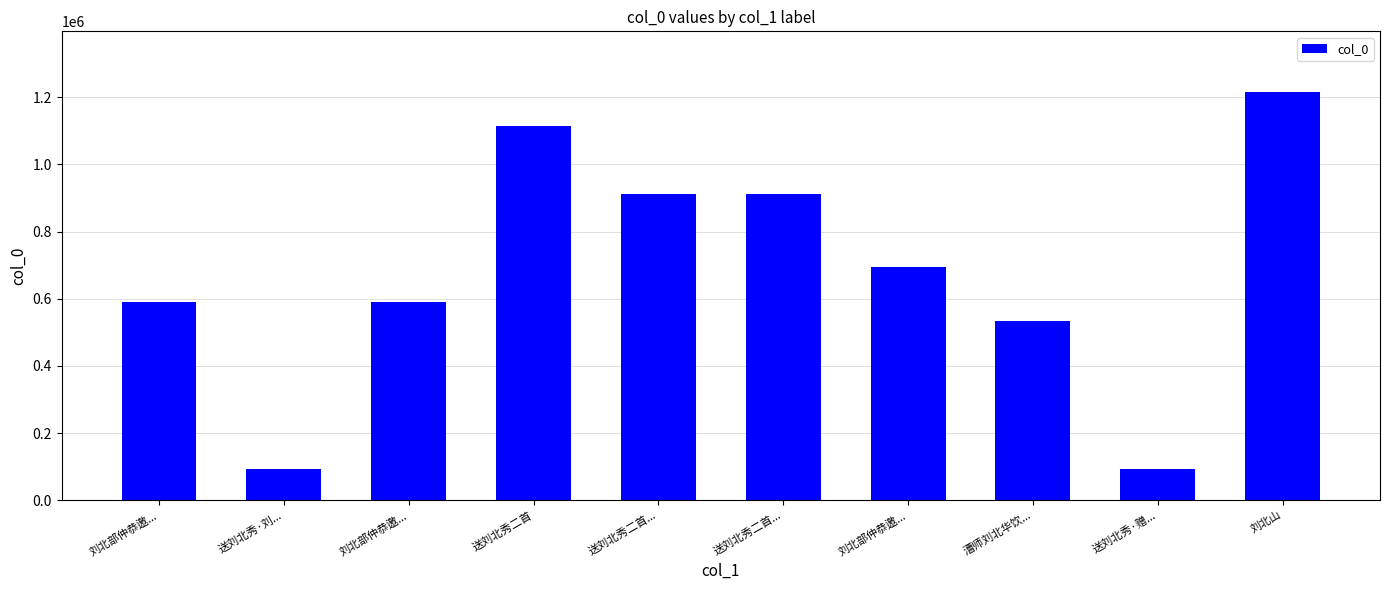

Does the chart contain any negative values?

No